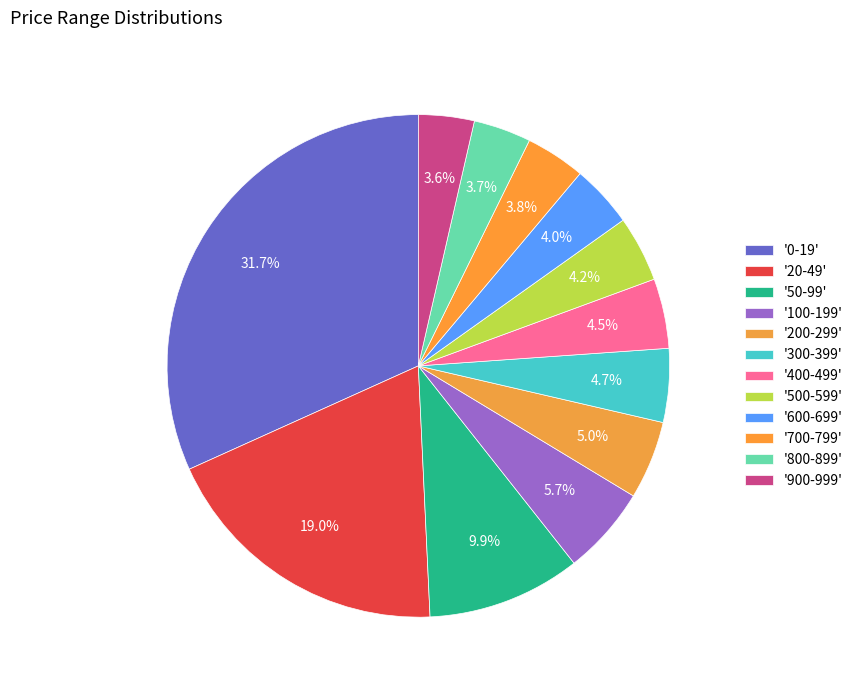

Is there any slice that represents more than half of the pie?

No